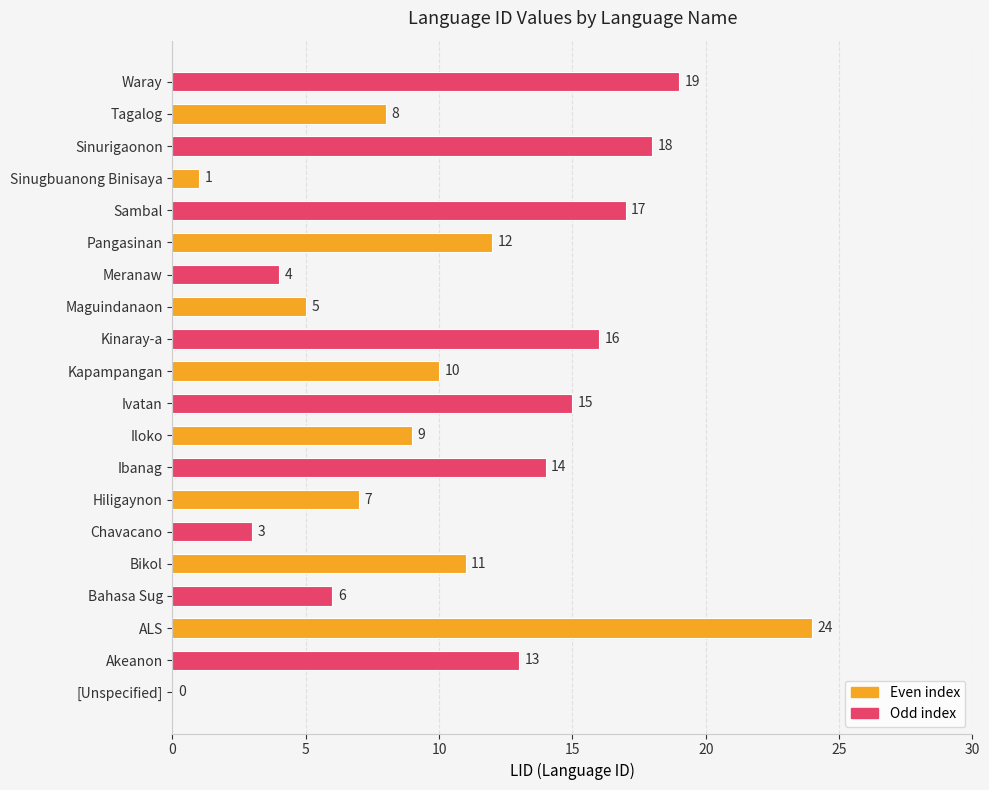

What is the sum of the values at Ibanag and Tagalog?

22